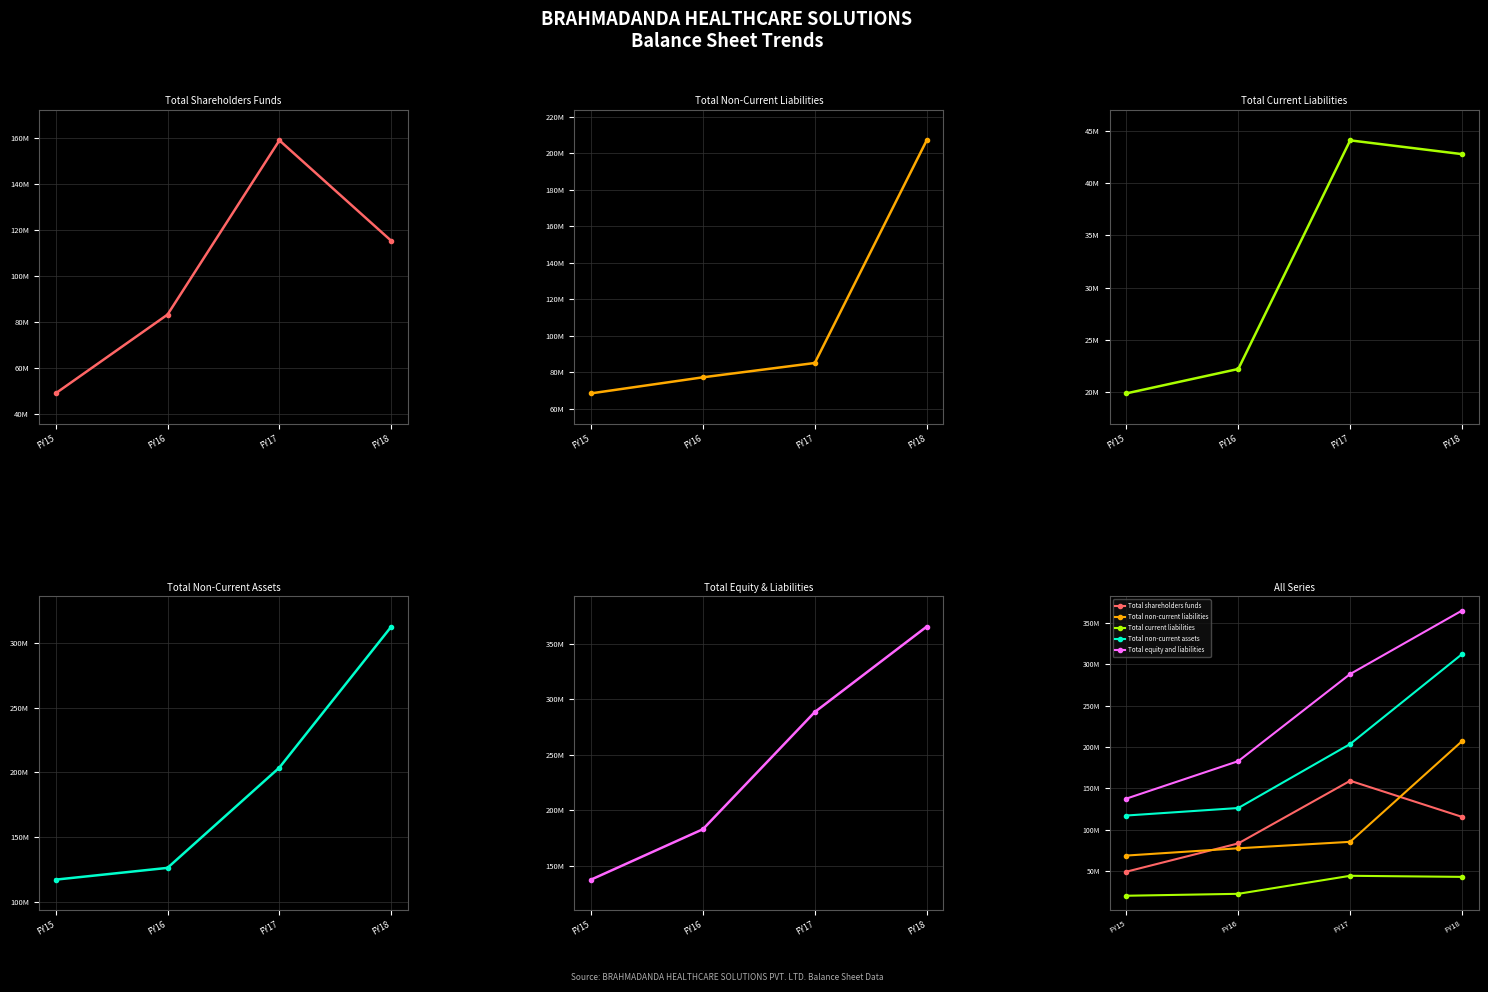

List the labels in order of Total shareholders funds value, largest first.

FY17, FY18, FY16, FY15